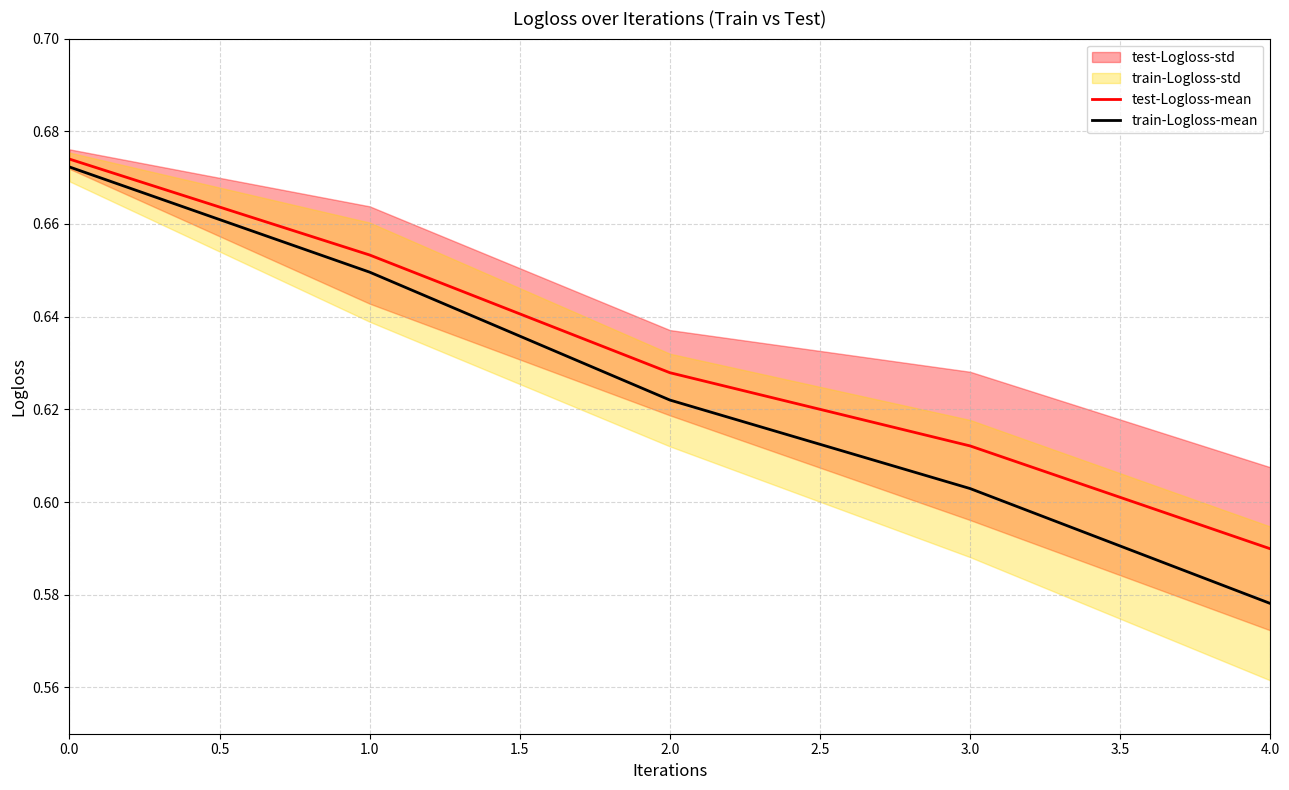

Which series has the largest total across all categories?

test-Logloss-mean